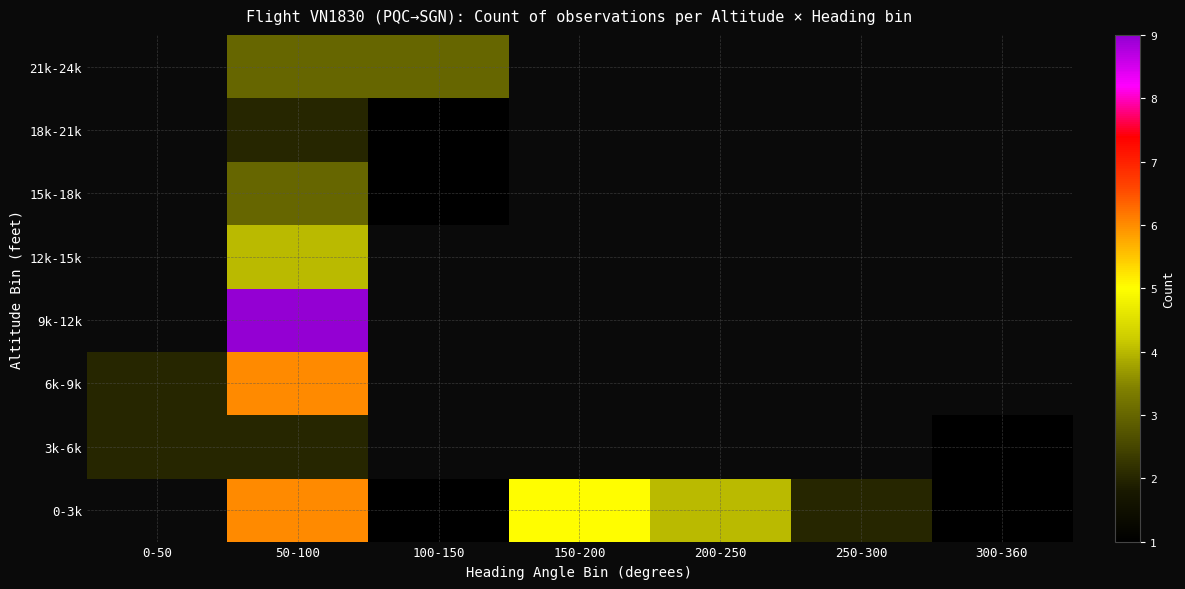

Which has a higher value, 150-200 or 100-150?

150-200